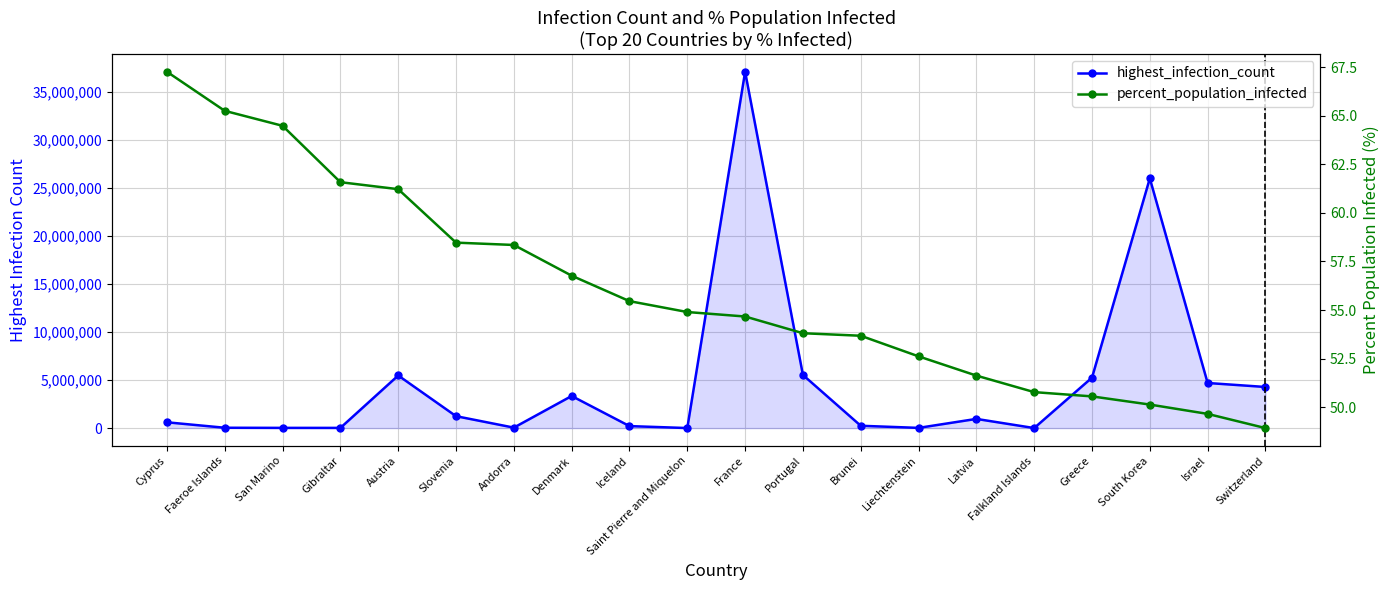

Which series has the largest range (max minus min)?

highest_infection_count